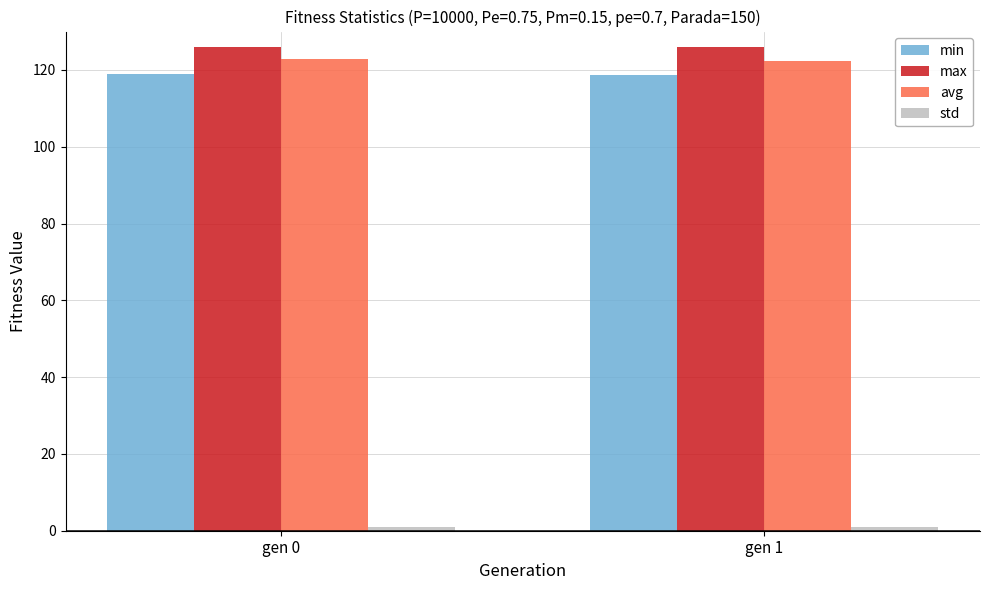

What is the maximum value shown in the chart?

125.9